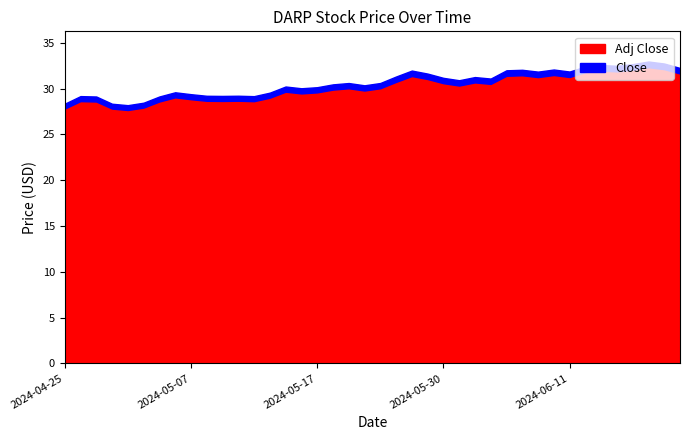

Where is the first local minimum for Close?

2024-05-01